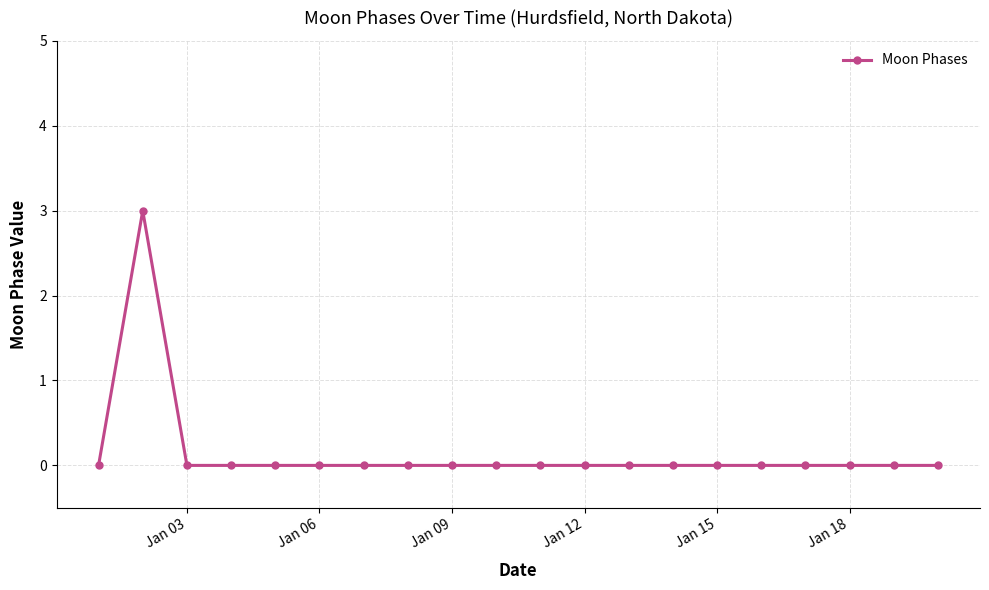

What is the greatest value displayed?

3